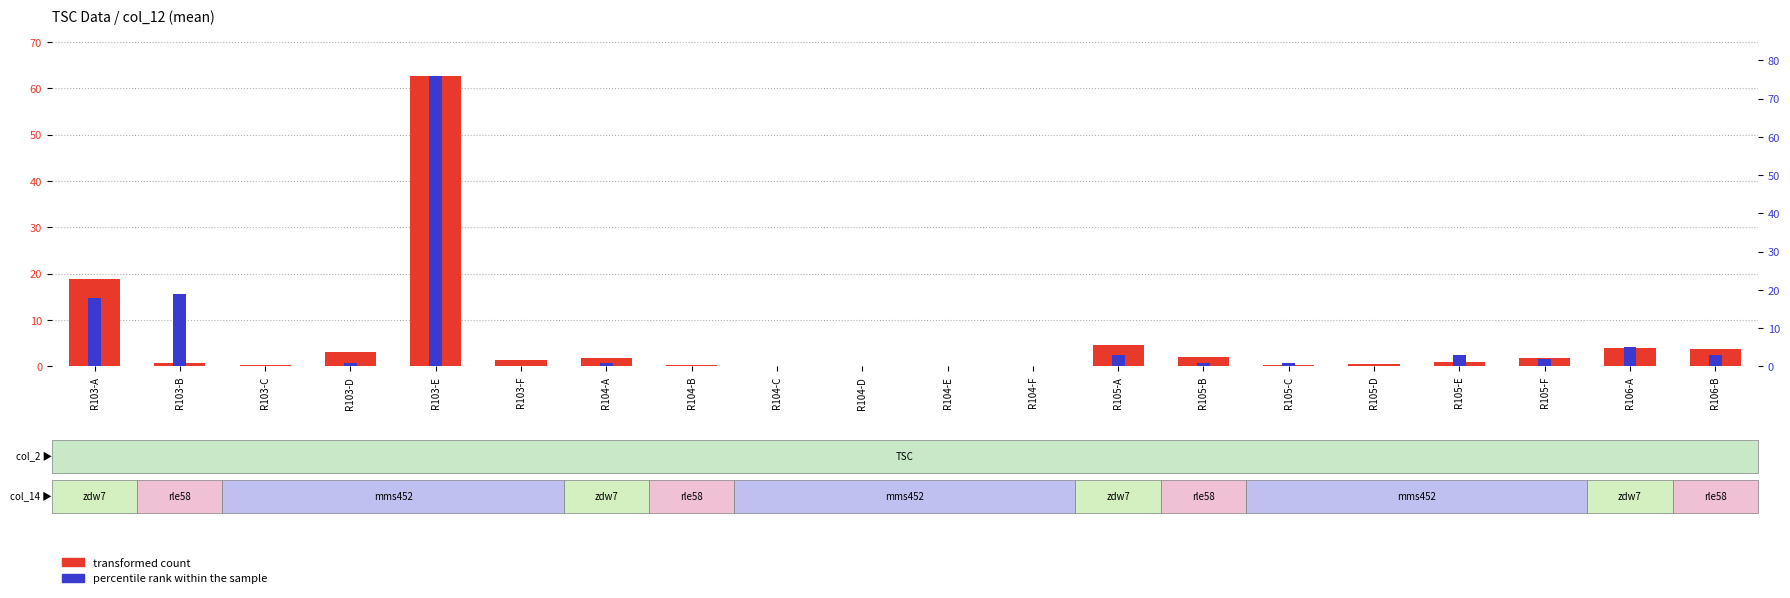

Reading left to right, list all the values displayed in this chart.

transformed count: R103-A=18.8	R103-B=0.8	R103-C=0.2	R103-D=3.2	R103-E=62.7	R103-F=1.4	R104-A=1.8	R104-B=0.2	R104-C=0.0	R104-D=0.0	R104-E=0.0	R104-F=0.0	R105-A=4.5	R105-B=2.0	R105-C=0.2	R105-D=0.4	R105-E=1.0	R105-F=1.8	R106-A=4.0	R106-B=3.8
percentile rank within the sample: R103-A=18.0	R103-B=19.0	R103-C=0.0	R103-D=1.0	R103-E=76.0	R103-F=0.0	R104-A=1.0	R104-B=0.0	R104-C=0.0	R104-D=0.0	R104-E=0.0	R104-F=0.0	R105-A=3.0	R105-B=1.0	R105-C=1.0	R105-D=0.0	R105-E=3.0	R105-F=2.0	R106-A=5.0	R106-B=3.0